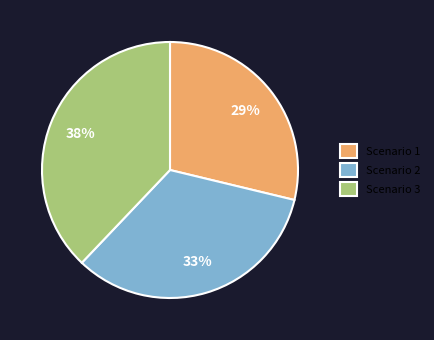

Approximately how many times larger is the value at Scenario 1 compared to Scenario 2?

0.9